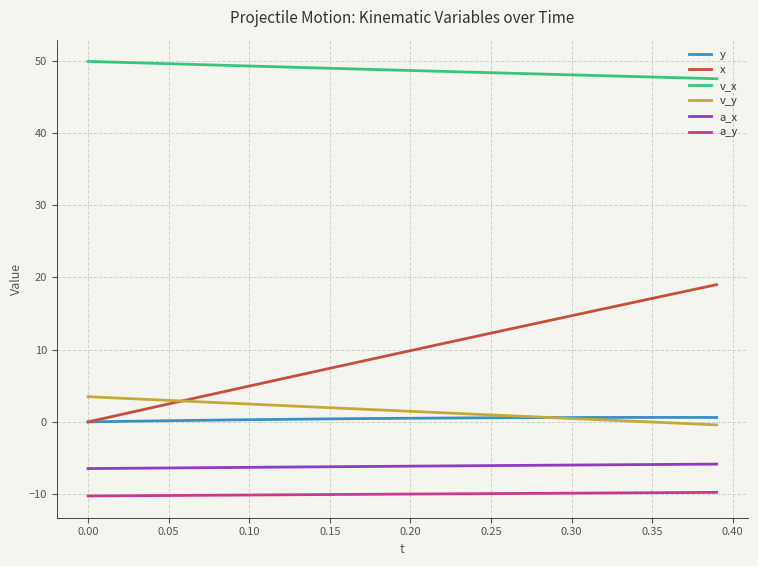

True or false: a_x and v_x cross at least once.

False